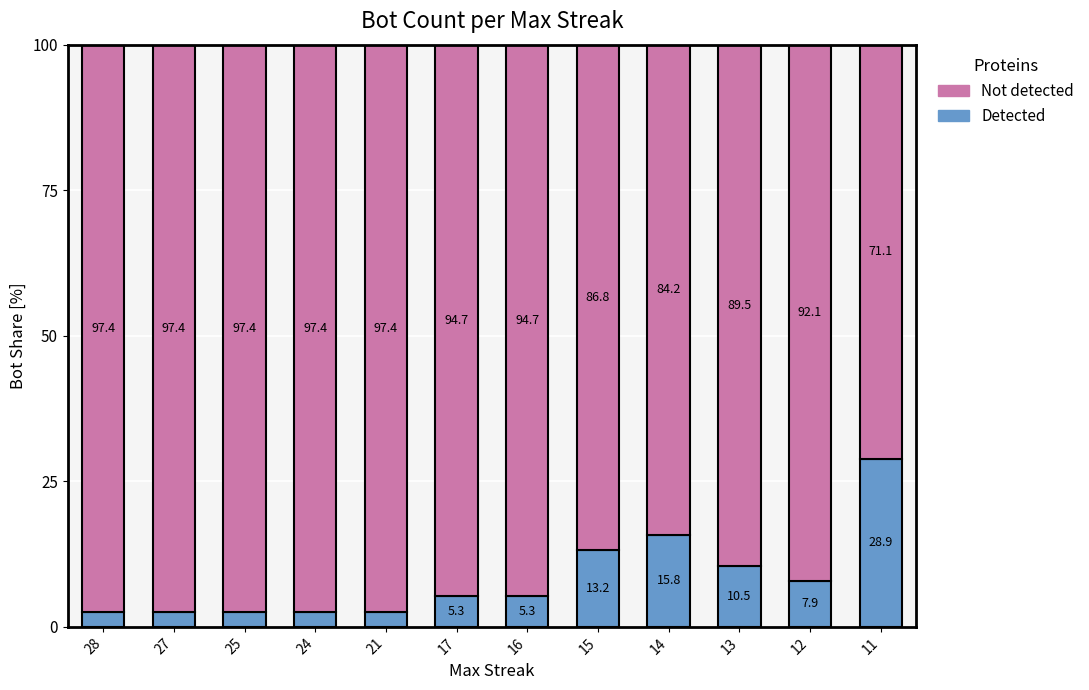

True or false: Detected has a value of 2.6 at 21.

True